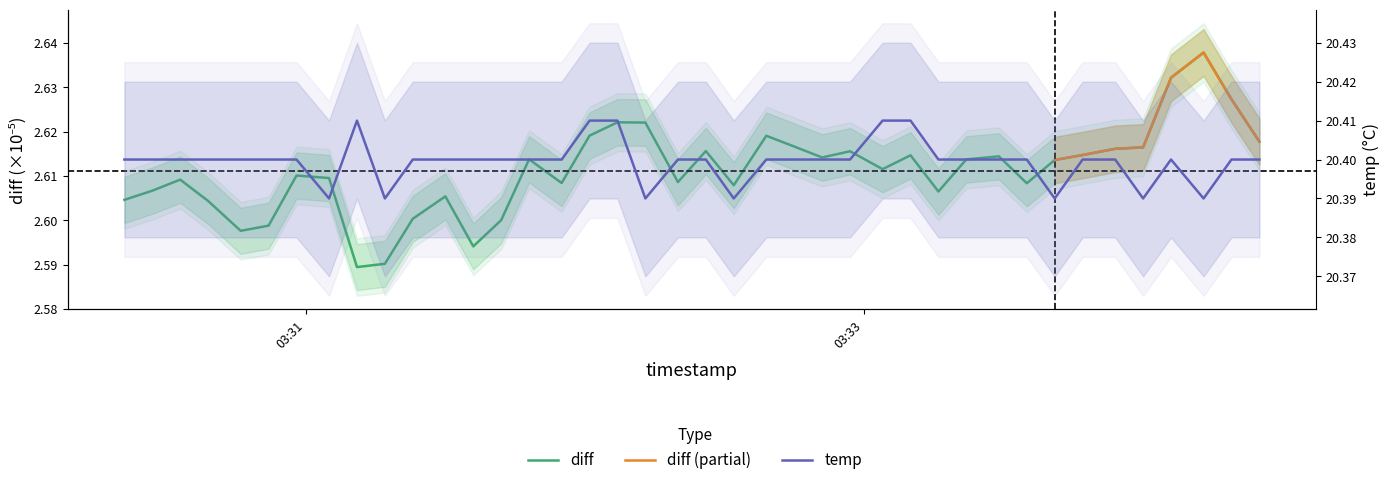

Is the value of diff at 16 greater than the value of temp at 29?

No